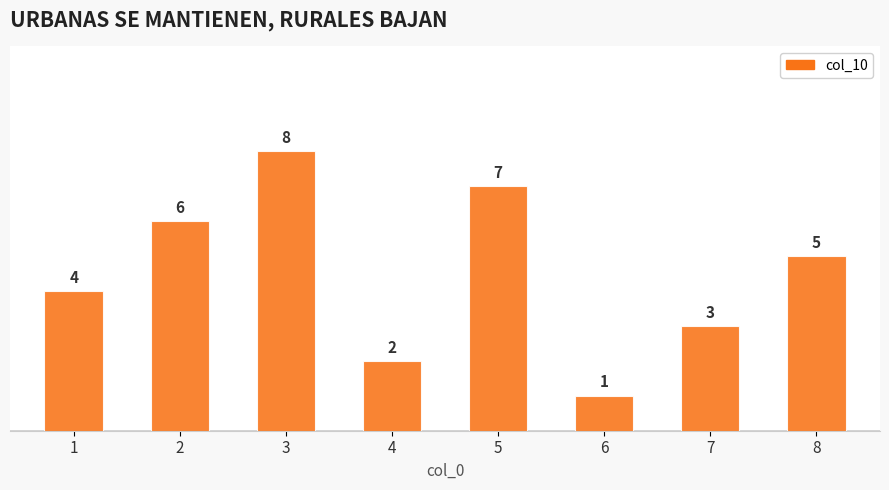

What is the sum of all values?

36